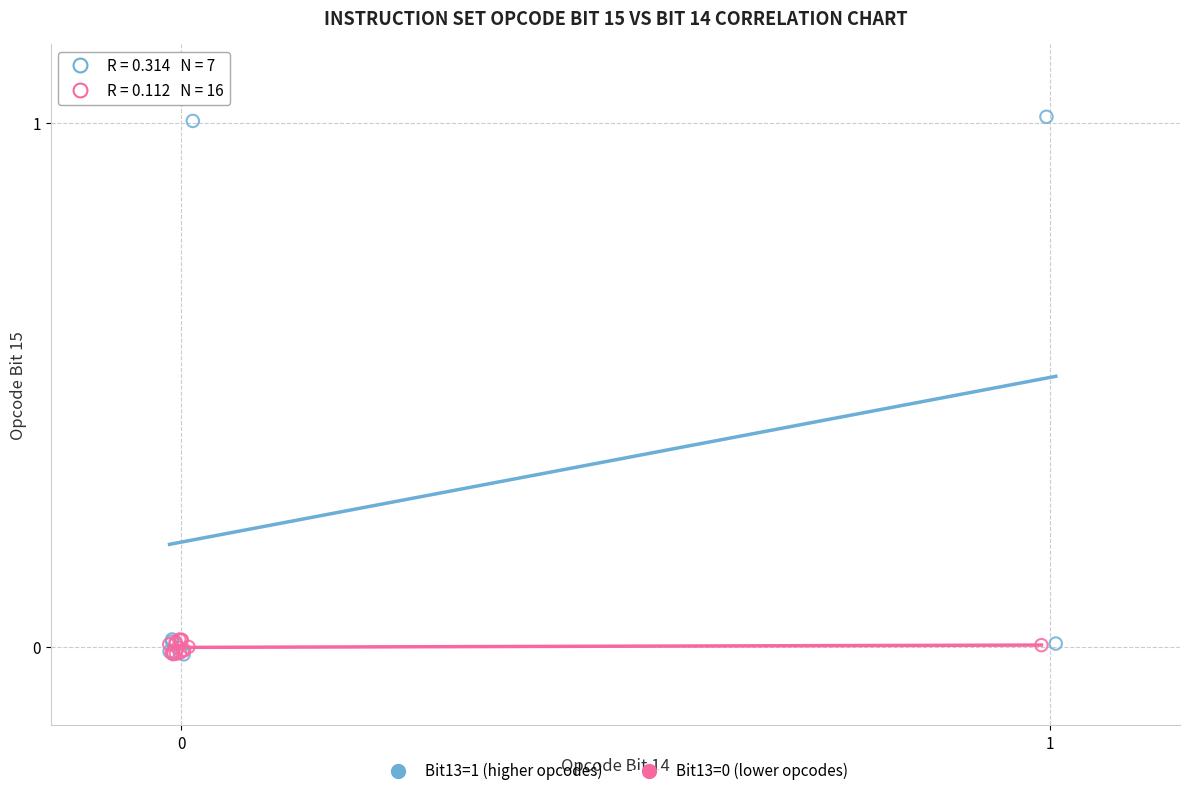

Which series contains the highest Y value?

Bit13=1 (higher opcodes)